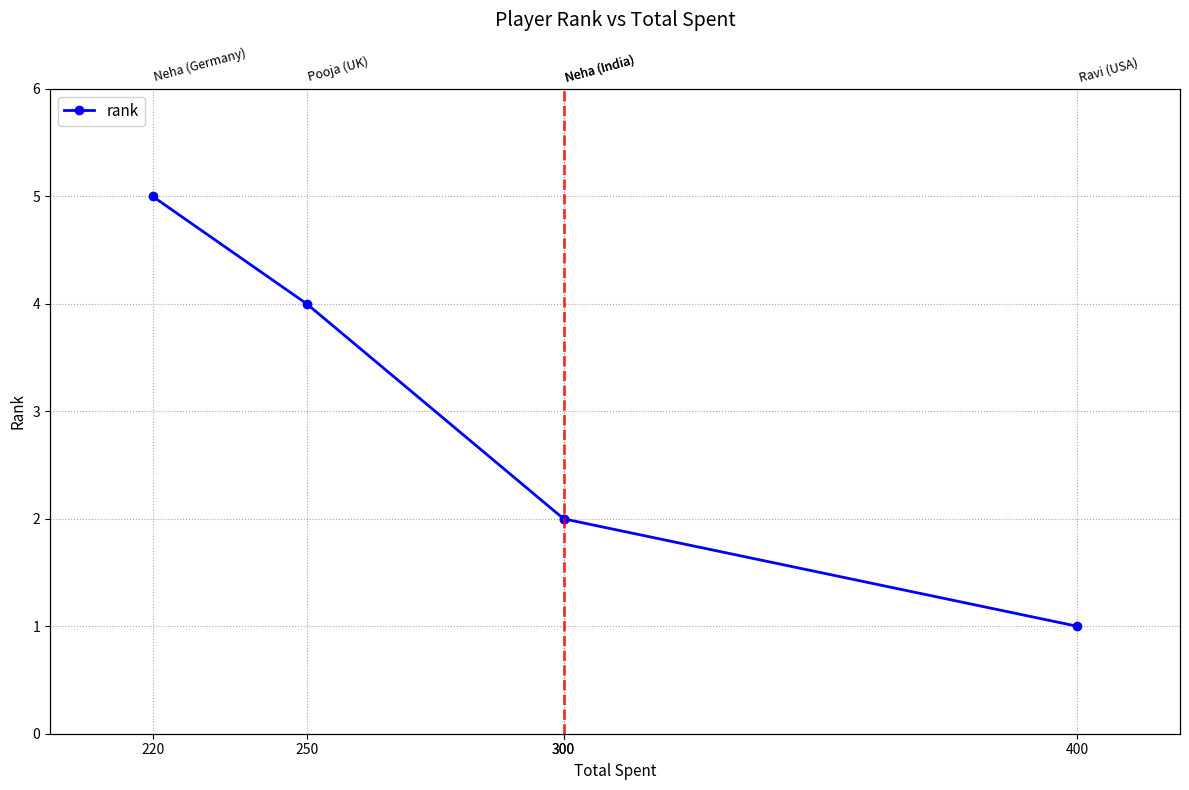

Does the chart display data point markers on the line(s)?

Yes